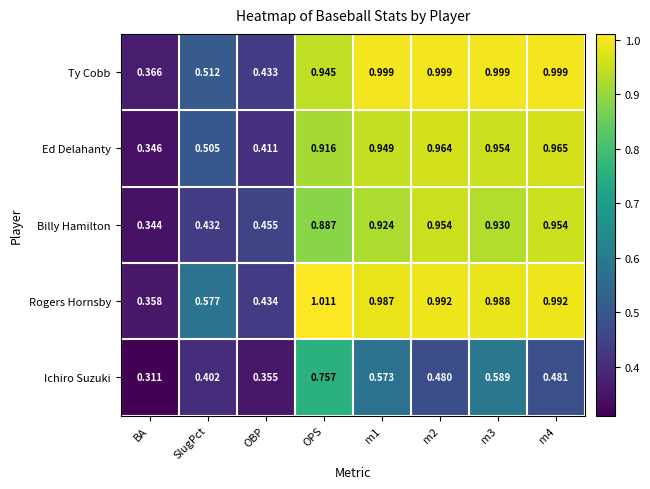

Which series has the widest spread of values?

Rogers Hornsby